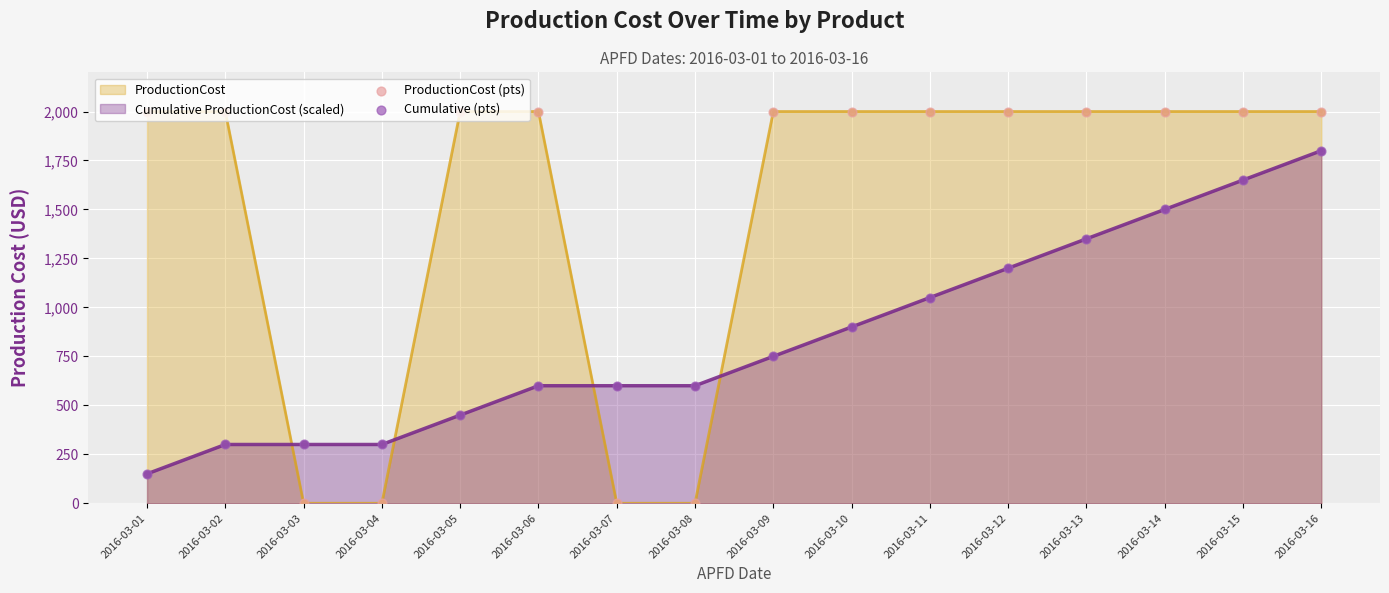

At which category is the sum across all series the highest?

2016-03-16